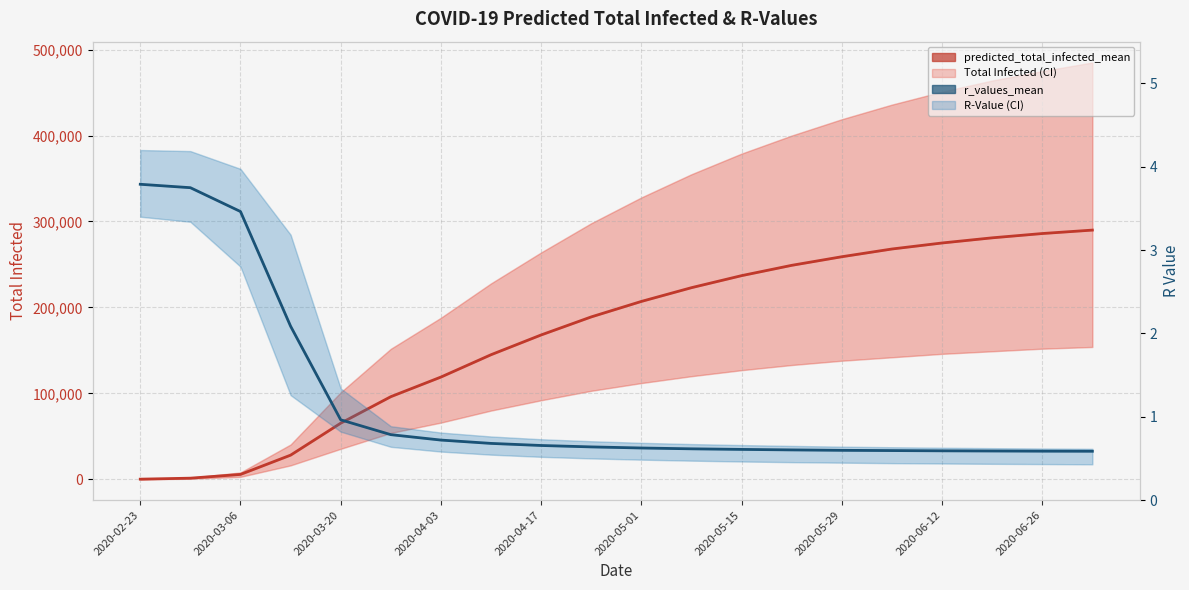

At which category does the chart reach its peak across all series?

19